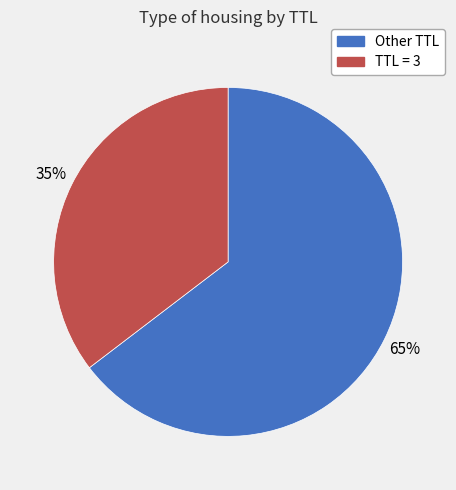

Is there any slice that represents more than half of the pie?

Yes